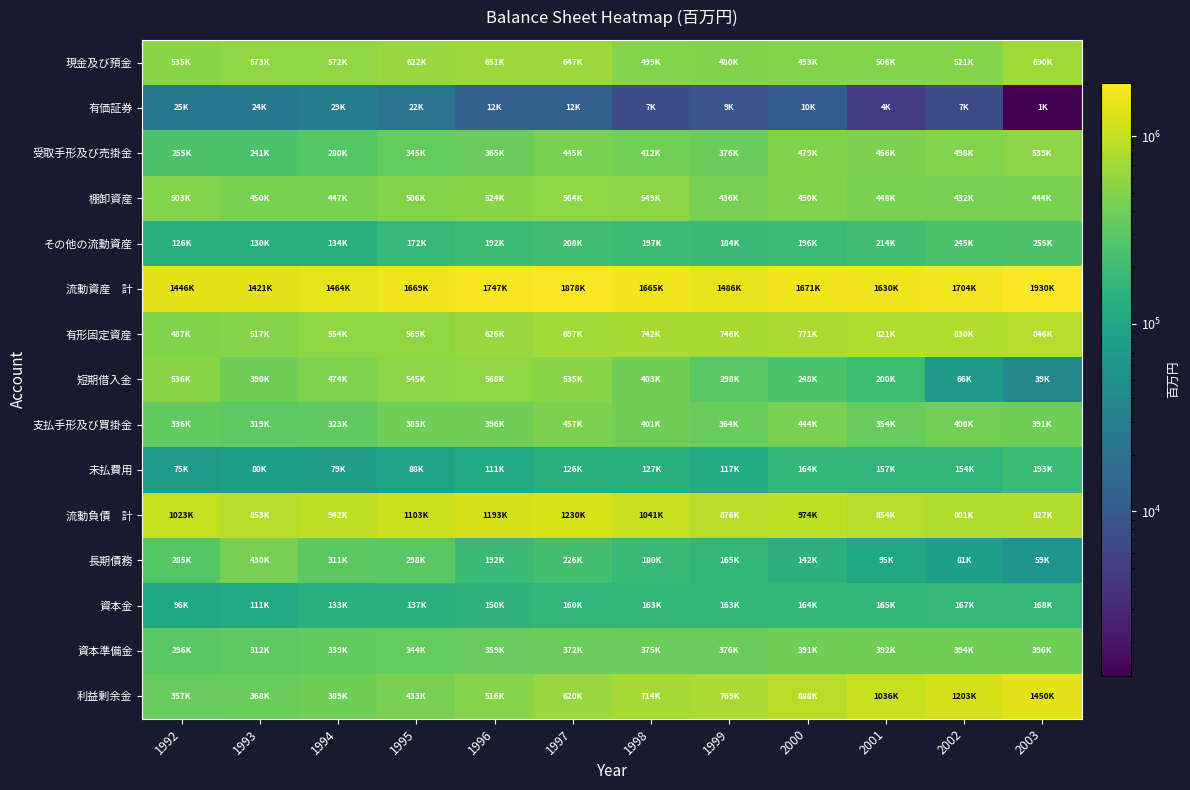

Rank the series by their maximum value, from lowest to highest.

有価証券, 資本金, 未払費用, その他の流動資産, 資本準備金, 長期債務, 支払手形及び買掛金, 受取手形及び売掛金, 棚卸資産, 短期借入金, 現金及び預金, 有形固定資産, 流動負債 計, 利益剰余金, 流動資産 計